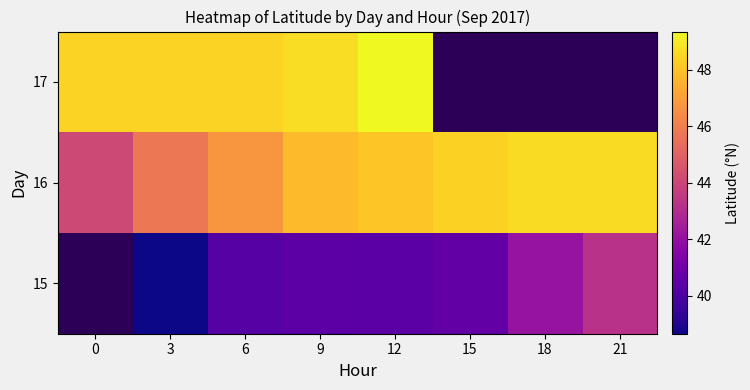

List the series in order of their peak value, lowest first.

15, 16, 17